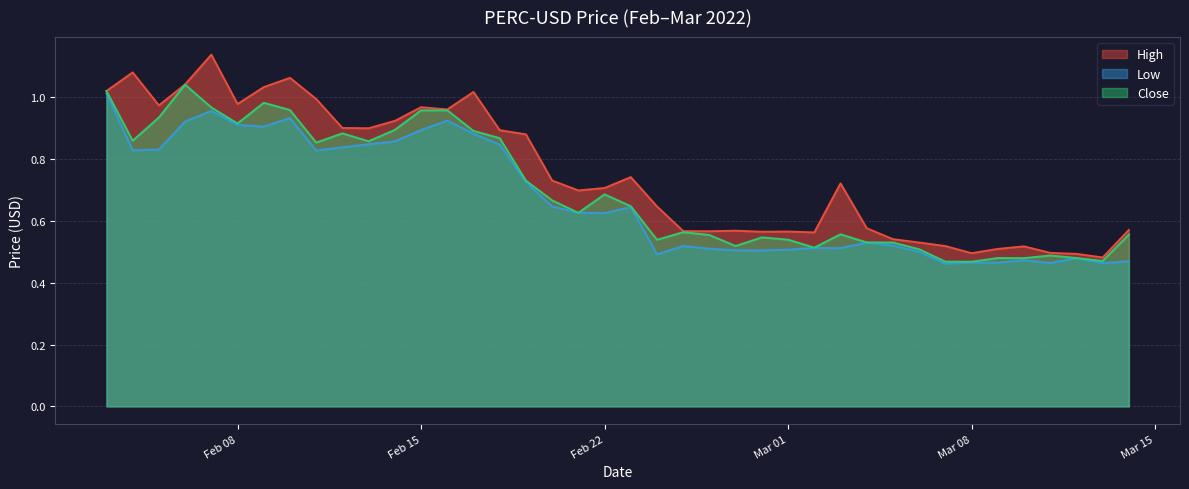

Is it true that Close equals 1.0 at Mar 01?

False